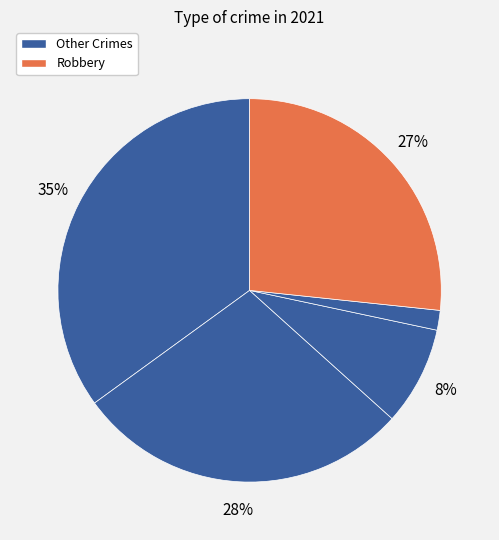

Is there any slice that represents more than half of the pie?

No